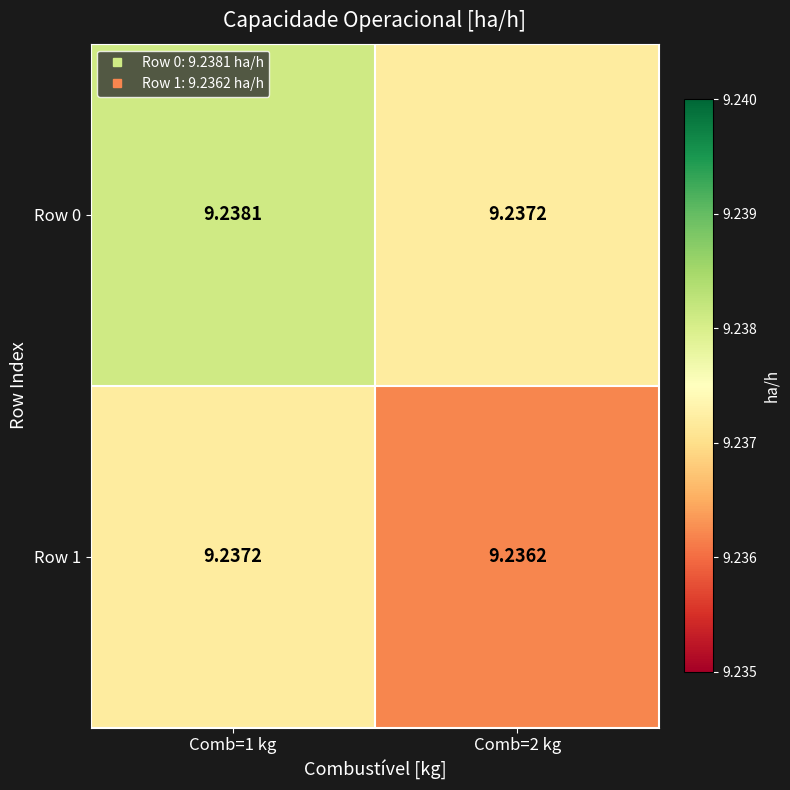

At which category is the sum across all series the highest?

Comb=1 kg